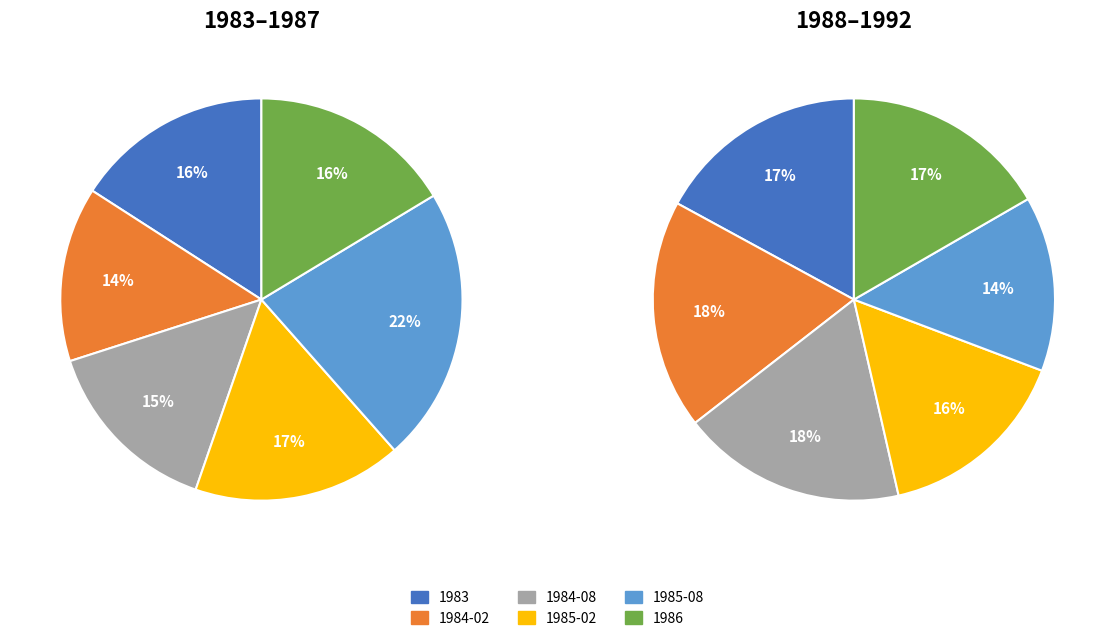

To the nearest percent, what is the difference between the 1988 and 1985-02 slice percentages?

2%